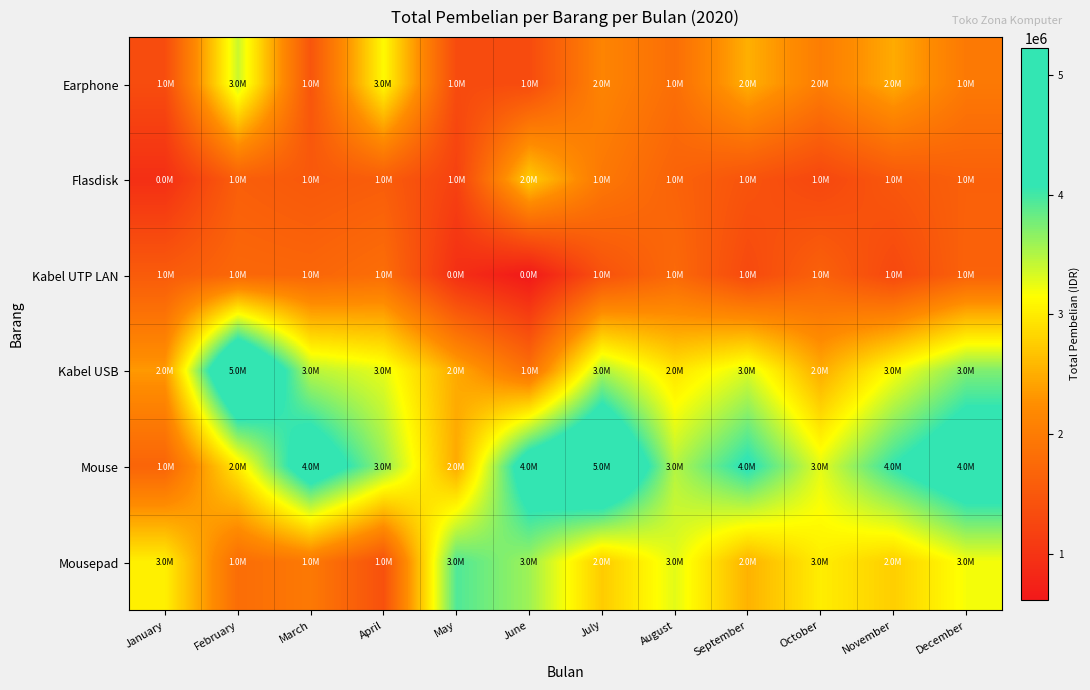

Reading left to right, list all the values displayed in this chart.

Earphone: January=1340766	February=3393156	March=1470150	April=3119076	May=1325494	June=1331046	July=2127018	August=1820592	September=2520432	October=2031840	November=2484195	December=1972368
Flasdisk: January=933408	February=1601138	March=1514188	April=1579736	May=1191063	June=2753290	July=1957950	August=1659438	September=1446435	October=1266436	November=1500732	December=1623132
Kabel UTP LAN: January=1555815	February=1722332	March=1703275	April=1811568	May=932140	June=618326	July=1418560	August=1745744	September=1299870	October=1639440	November=1285200	December=1646568
Kabel USB: January=2338875	February=5227360	March=3470880	April=3264288	May=2476180	June=1856142	July=3521664	August=2947500	September=3312000	October=2488608	November=3164625	December=3729690
Mouse: January=1680250	February=2998096	March=4541508	April=3640815	May=2475000	June=4501707	July=5124056	August=3494880	September=4157280	October=3276180	November=4073760	December=4628400
Mousepad: January=3038552	February=1803420	March=1970163	April=1404960	May=3937655	June=3589916	July=2745180	August=3279690	September=2541294	October=3018150	November=2765844	December=3196440